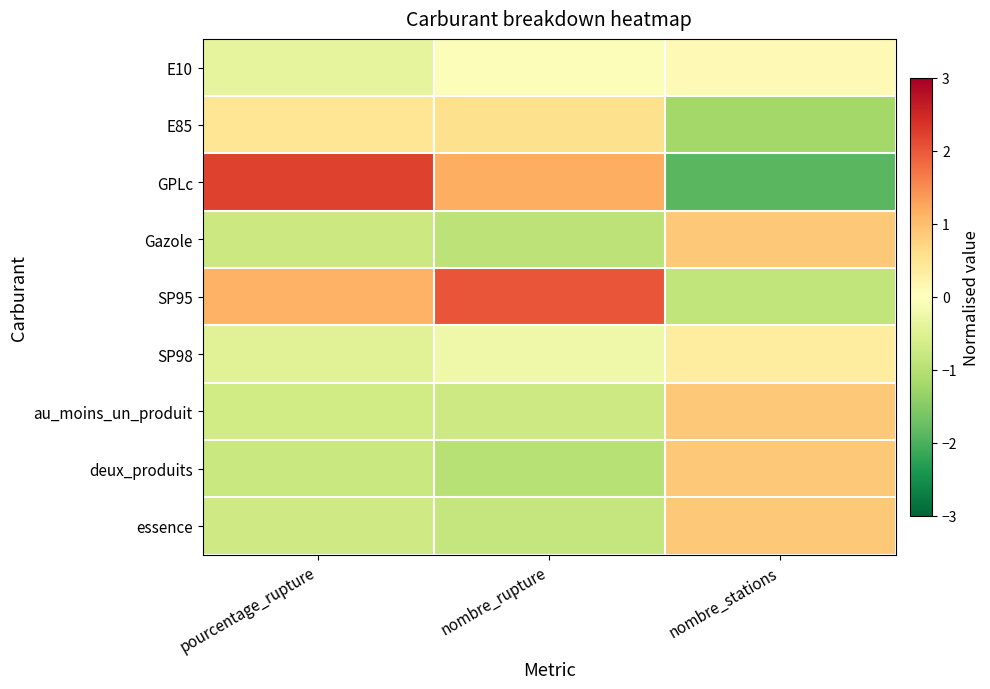

At how many categories does at least one series exceed 0?

3